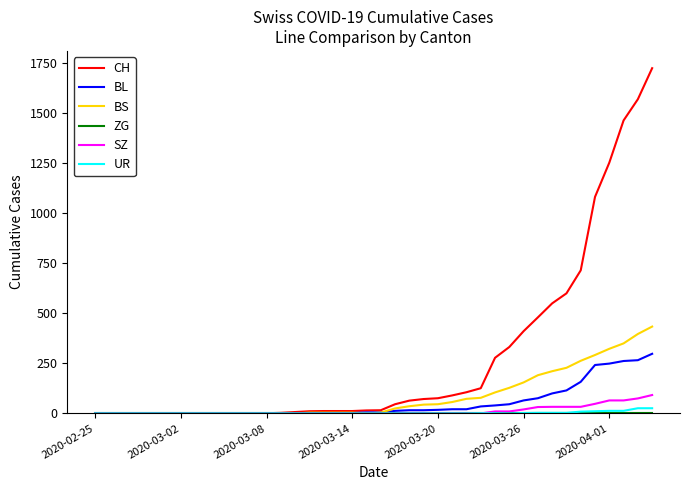

Which series has the largest range (max minus min)?

CH